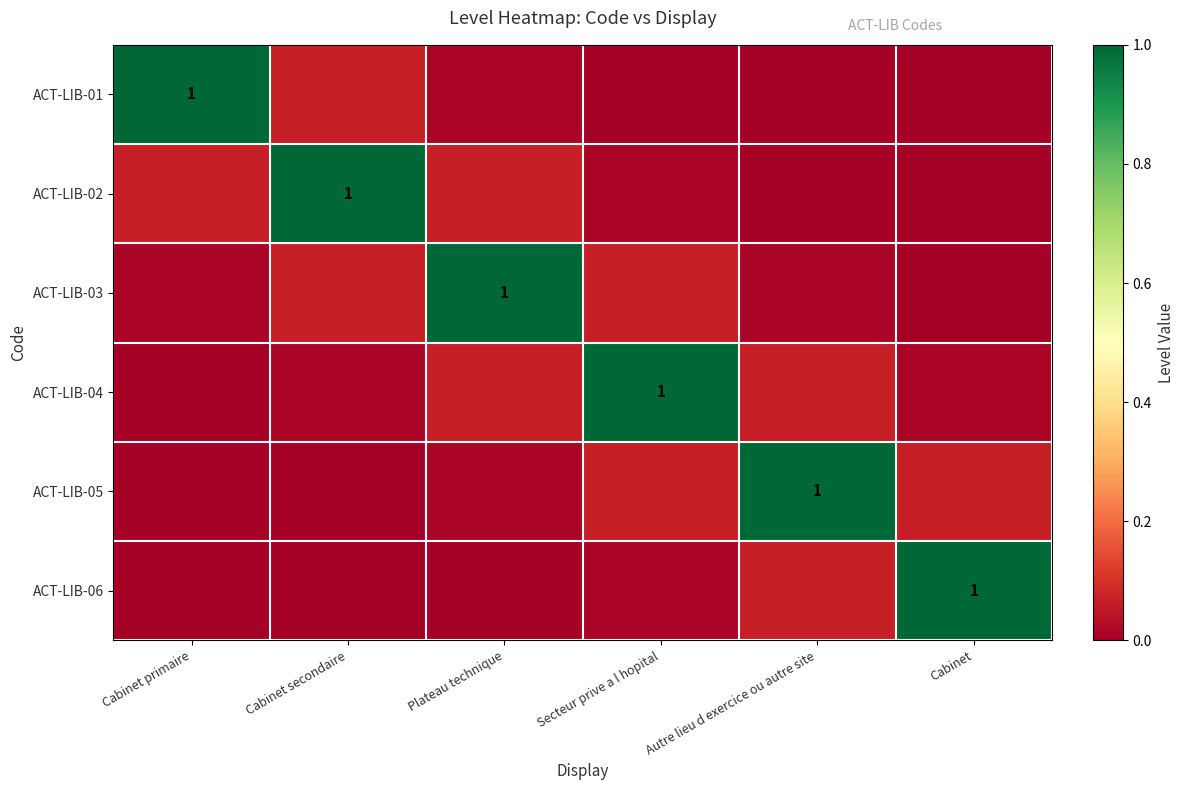

Which category has the highest value in the ACT-LIB-06 series?

Cabinet